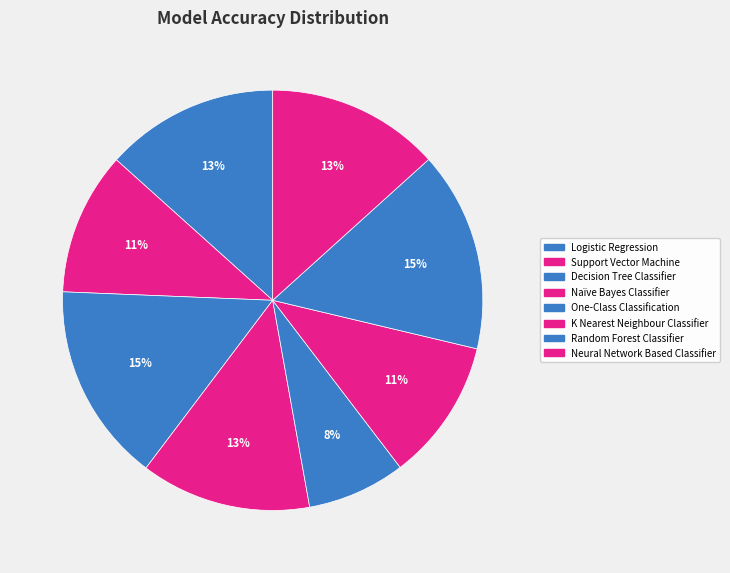

The Neural Network Based Classifier slice represents 13% of the pie. True or false?

True